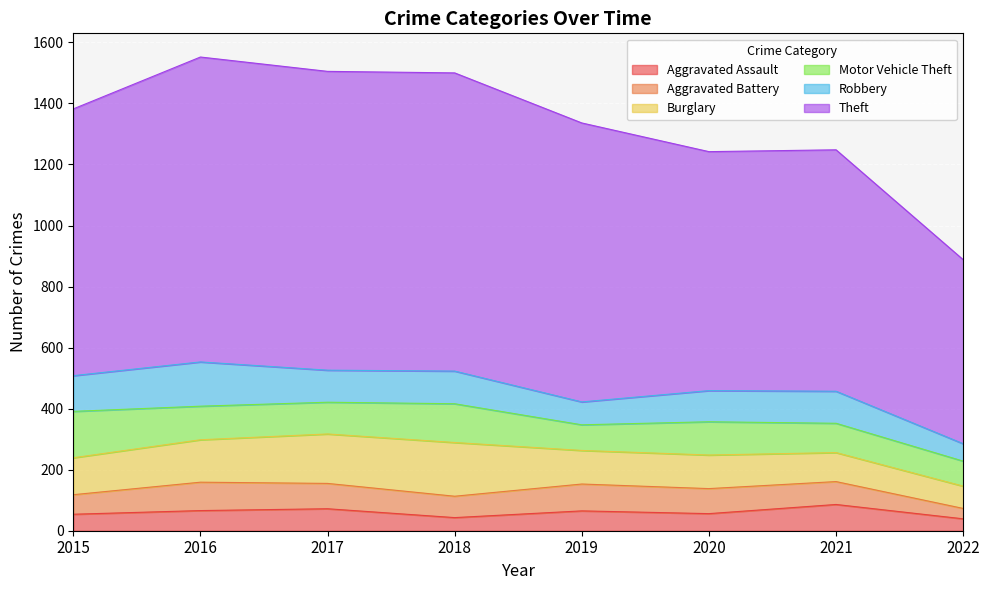

Between 2020 and 2015, which is larger?

2020